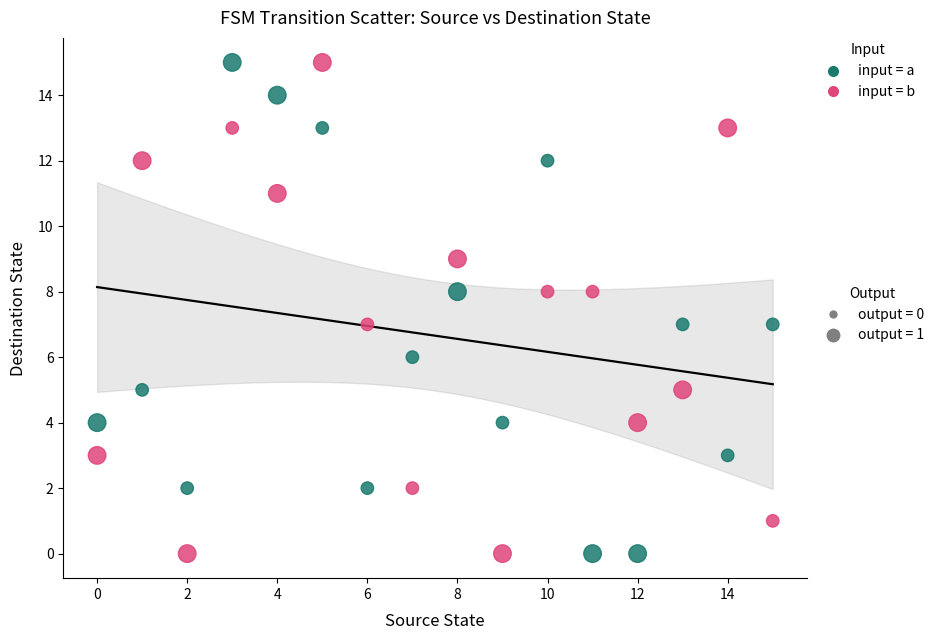

Across all data points, what is the range of Y values (max minus min)?

15